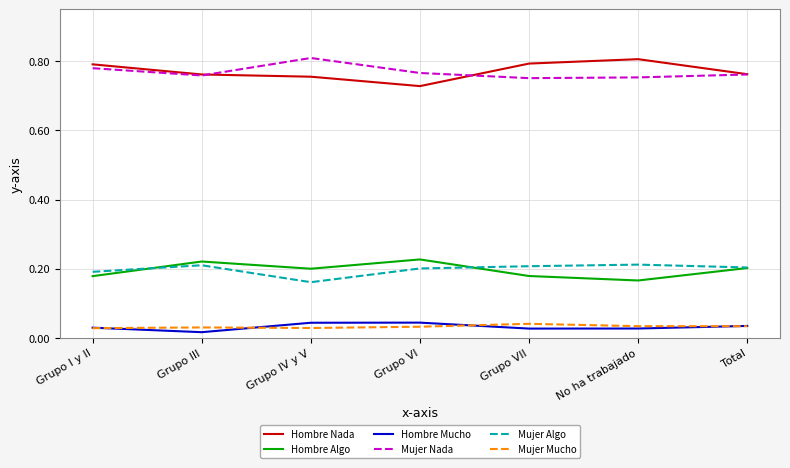

True or false: Hombre Mucho and Mujer Algo intersect in this chart.

False